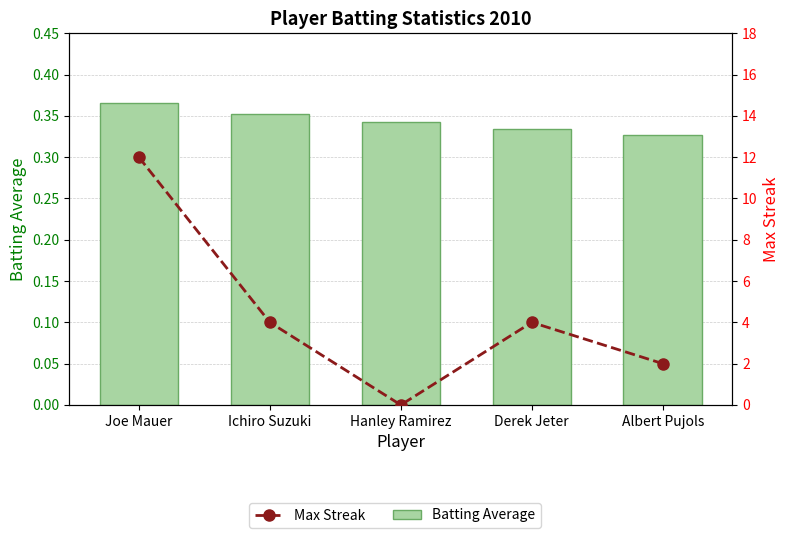

Reading left to right, list all the values displayed in this chart.

Batting Average: Joe Mauer=0.4	Ichiro Suzuki=0.4	Hanley Ramirez=0.3	Derek Jeter=0.3	Albert Pujols=0.3
Max Streak: Joe Mauer=12.0	Ichiro Suzuki=4.0	Hanley Ramirez=0.0	Derek Jeter=4.0	Albert Pujols=2.0